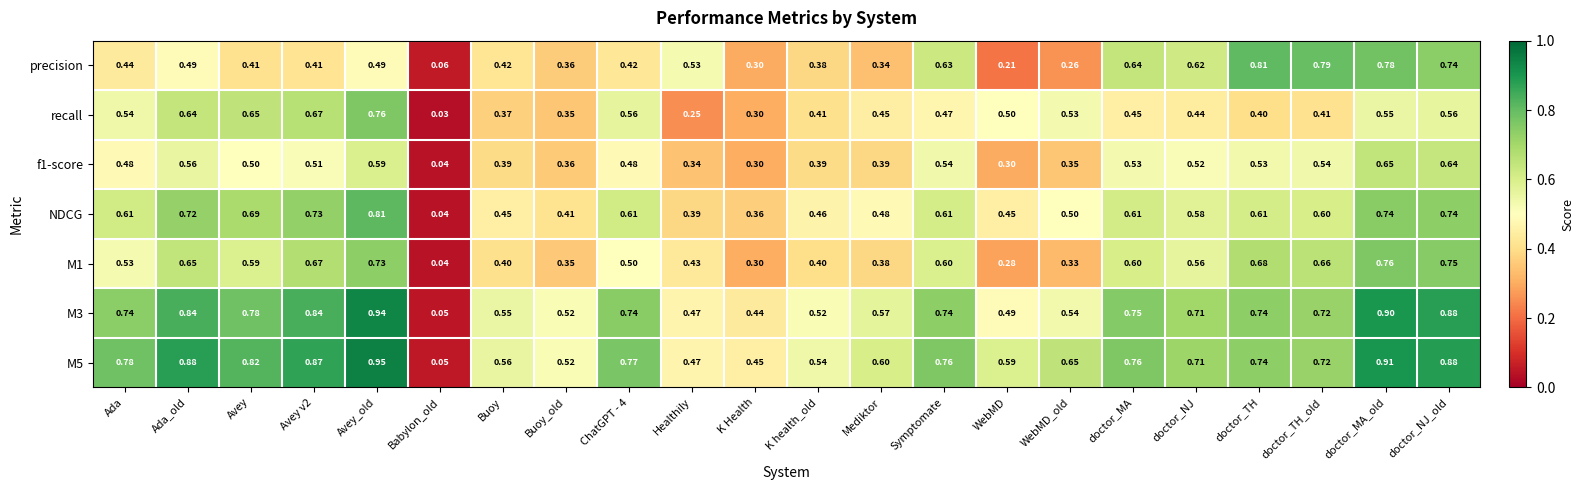

What is the difference between the highest and lowest values at Ada?

0.3